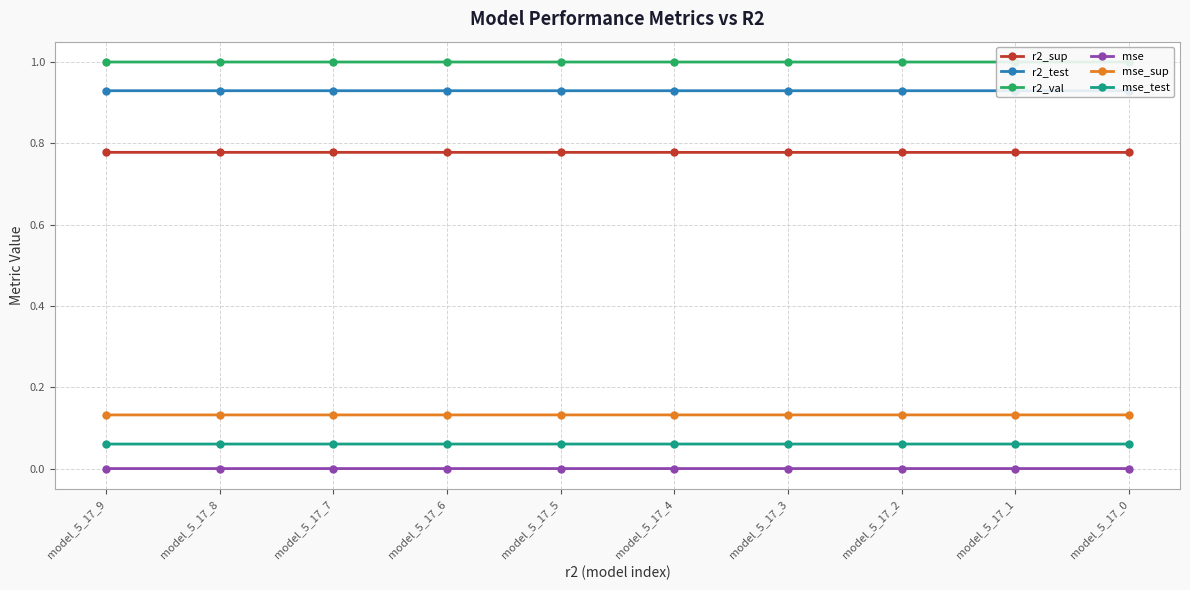

Reading left to right, extract all data points from this chart.

r2_sup: 0.8	0.8	0.8	0.8	0.8	0.8	0.8	0.8	0.8	0.8
r2_test: 0.9	0.9	0.9	0.9	0.9	0.9	0.9	0.9	0.9	0.9
r2_val: 1.0	1.0	1.0	1.0	1.0	1.0	1.0	1.0	1.0	1.0
mse: 0.0	0.0	0.0	0.0	0.0	0.0	0.0	0.0	0.0	0.0
mse_sup: 0.1	0.1	0.1	0.1	0.1	0.1	0.1	0.1	0.1	0.1
mse_test: 0.1	0.1	0.1	0.1	0.1	0.1	0.1	0.1	0.1	0.1